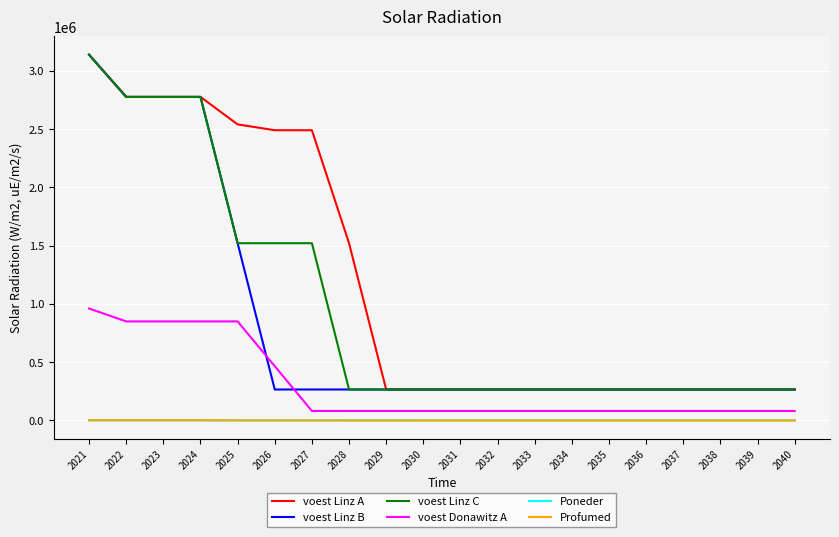

Which series has the largest total across all categories?

voest Linz A